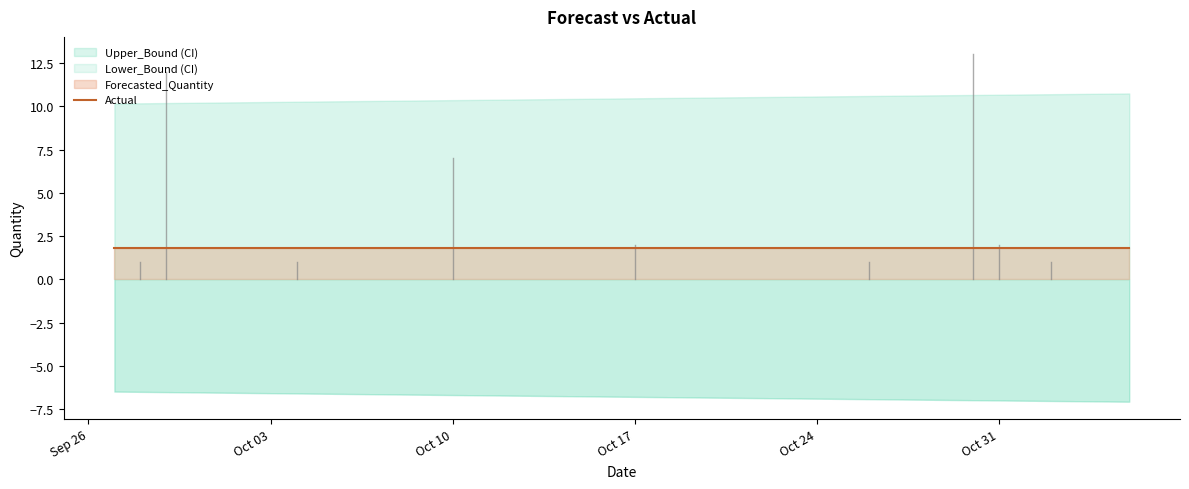

Between 25 and 30, which series saw the biggest shift?

Upper_Bound